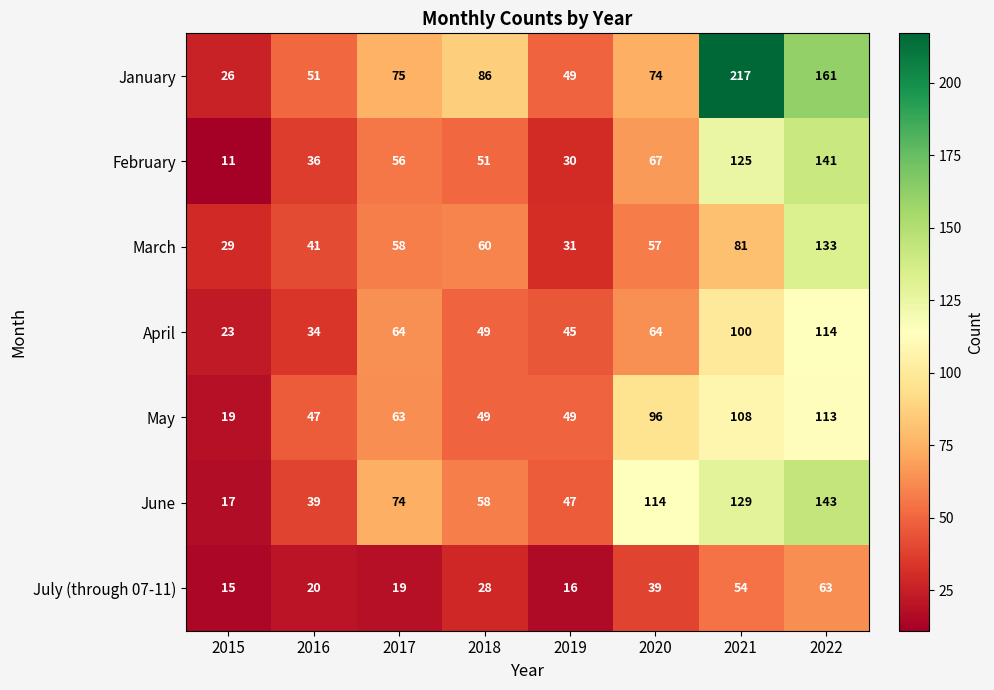

Which series has the largest range (max minus min)?

January